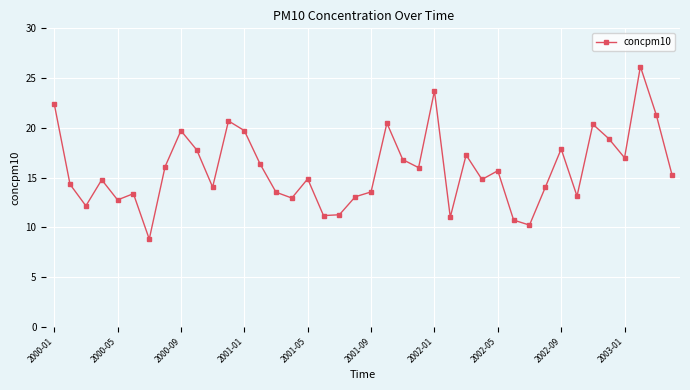

How many data points are less than 15?

20